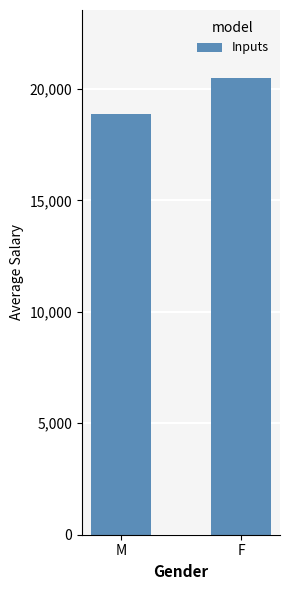

What is the value of the 2nd bar from the left?

20473.5